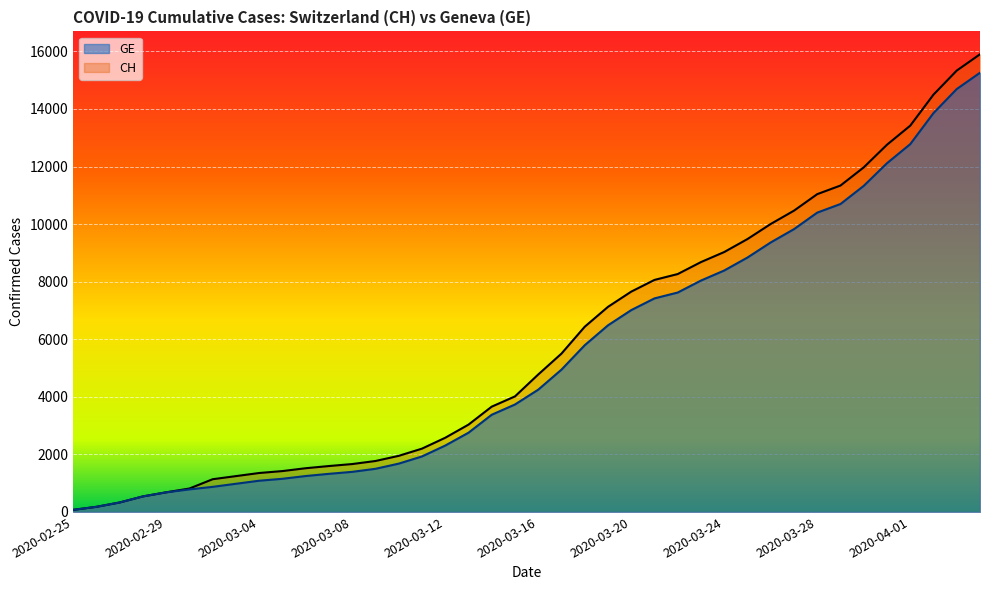

What is the sum of all CH values?

233491